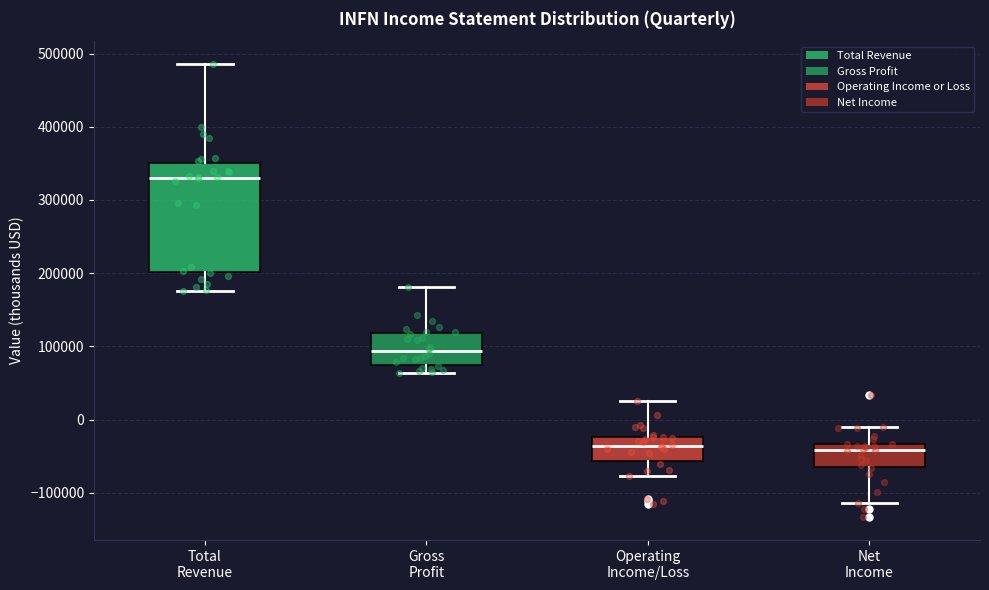

Reading left to right, transcribe this box plot: for each box, give where its median line is, the range the box spans, and where its two whiskers end, as read against the y-axis. The values are not printed on the chart, so give them approximately, as read against the axis.

Total Revenue: median 330000, box 200000 to 350000, whiskers 180000 to 490000
Gross Profit: median 90000, box 80000 to 120000, whiskers 60000 to 180000
Operating Income/Loss: median -40000, box -60000 to -20000, whiskers -80000 to 30000
Net Income: median -40000, box -70000 to -30000, whiskers -110000 to -10000